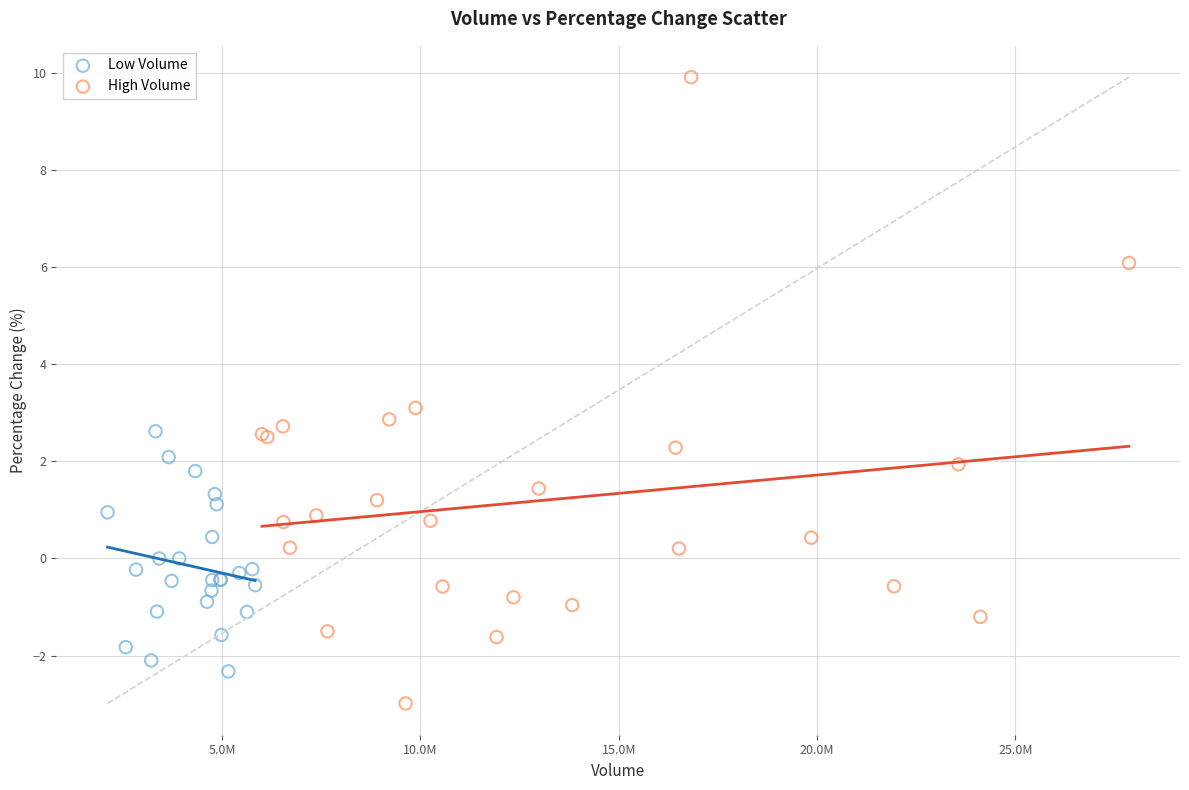

Which series contains the lowest Y value?

High Volume